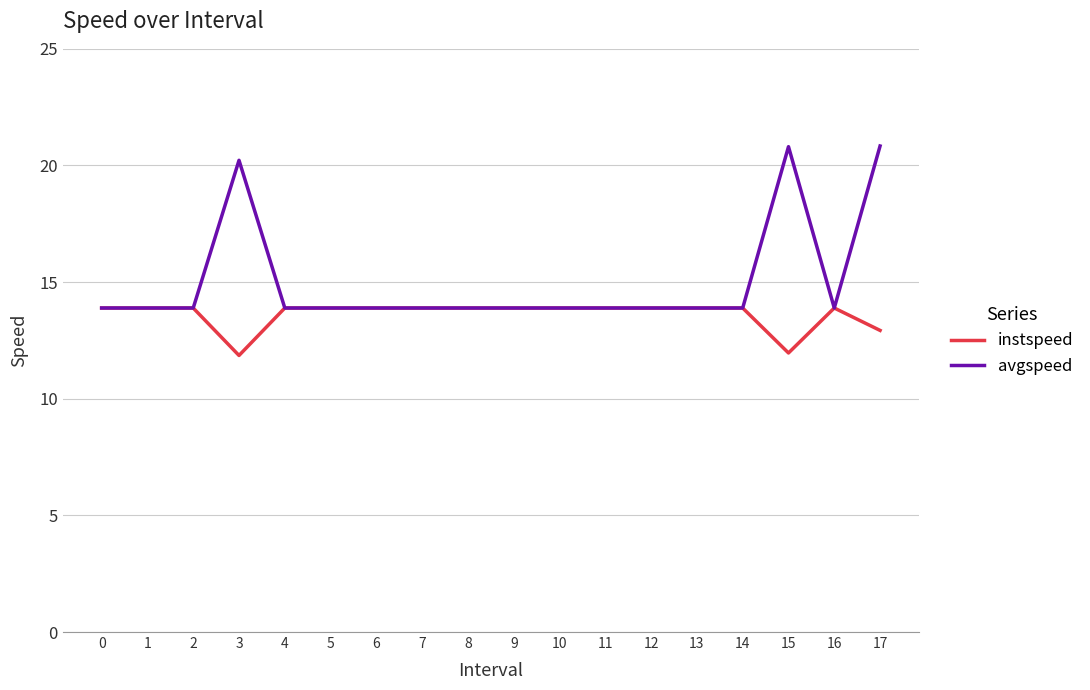

Reading left to right, extract all data points from this chart.

instspeed: 13.9	13.9	13.9	11.9	13.9	13.9	13.9	13.9	13.9	13.9	13.9	13.9	13.9	13.9	13.9	12.0	13.9	12.9
avgspeed: 13.9	13.9	13.9	20.2	13.9	13.9	13.9	13.9	13.9	13.9	13.9	13.9	13.9	13.9	13.9	20.8	13.9	20.8